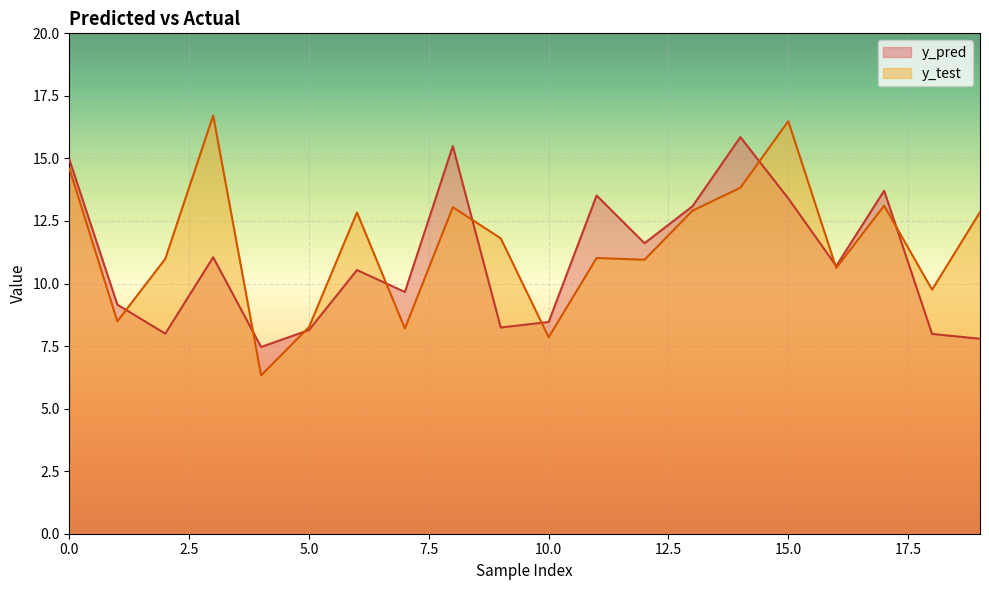

Does the chart display data point markers on the line(s)?

No